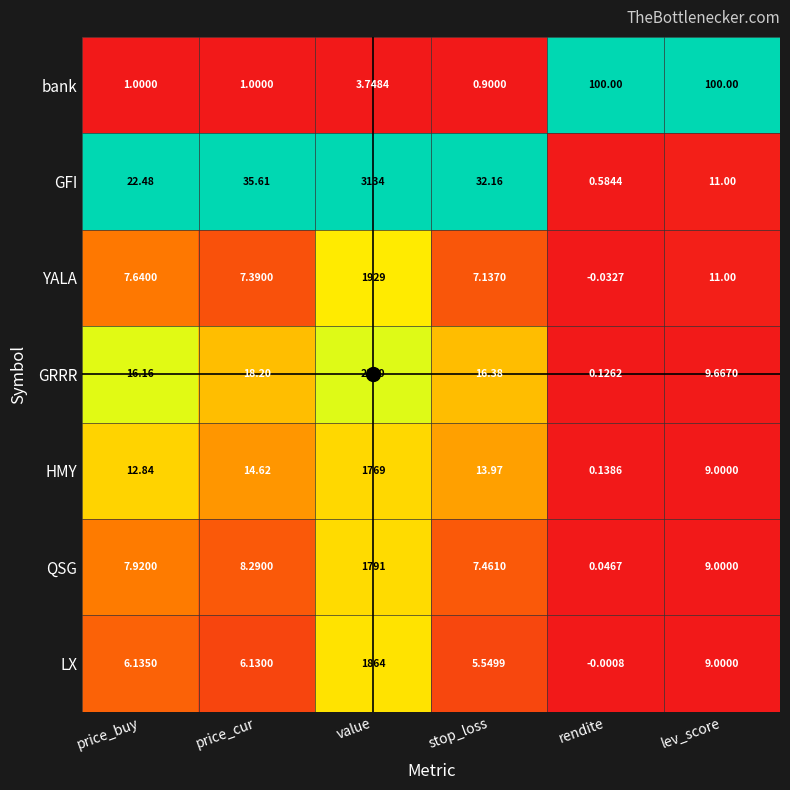

Which label corresponds to the smallest value in the chart?

rendite